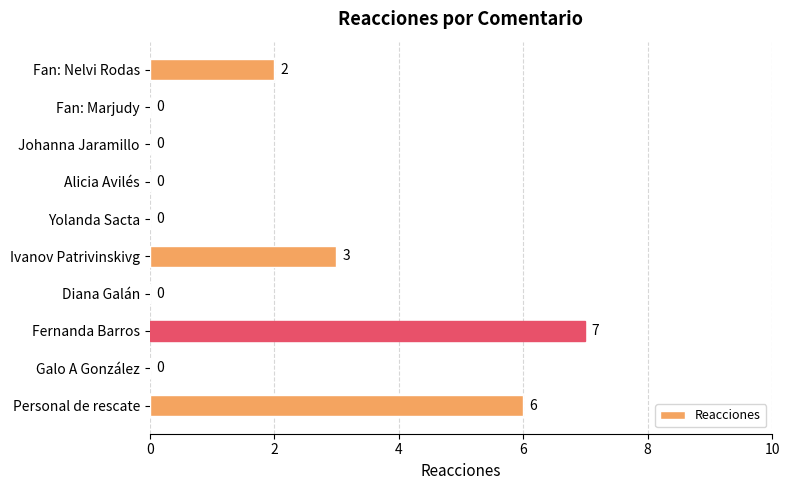

What is the maximum value shown in the chart?

7